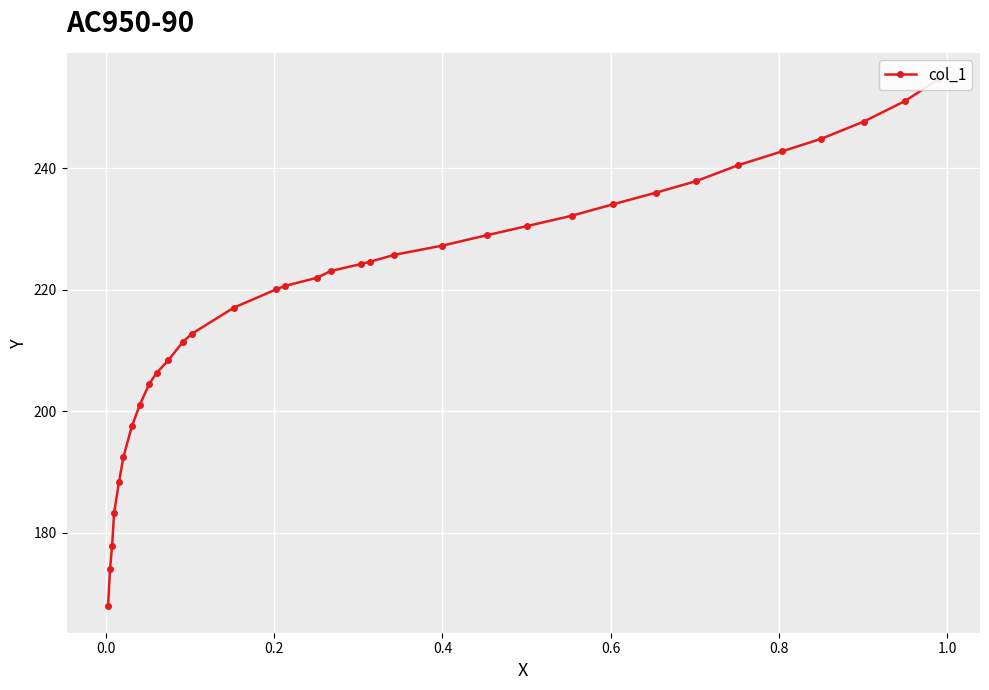

Count the number of categories in the chart.

34